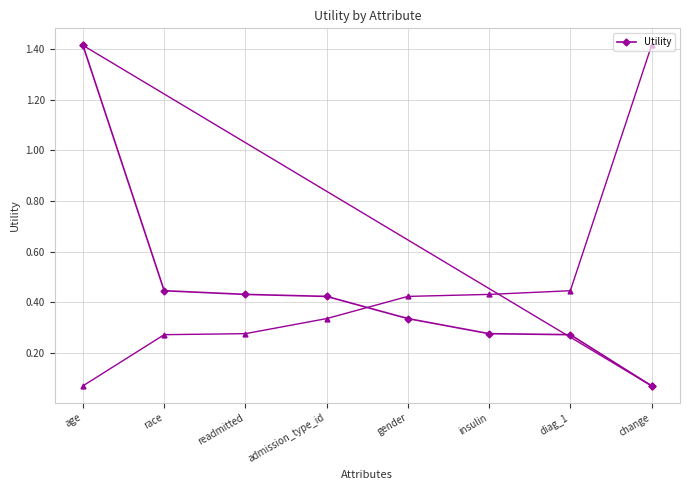

The chart shows a value of 0.3 at gender. True or false?

True